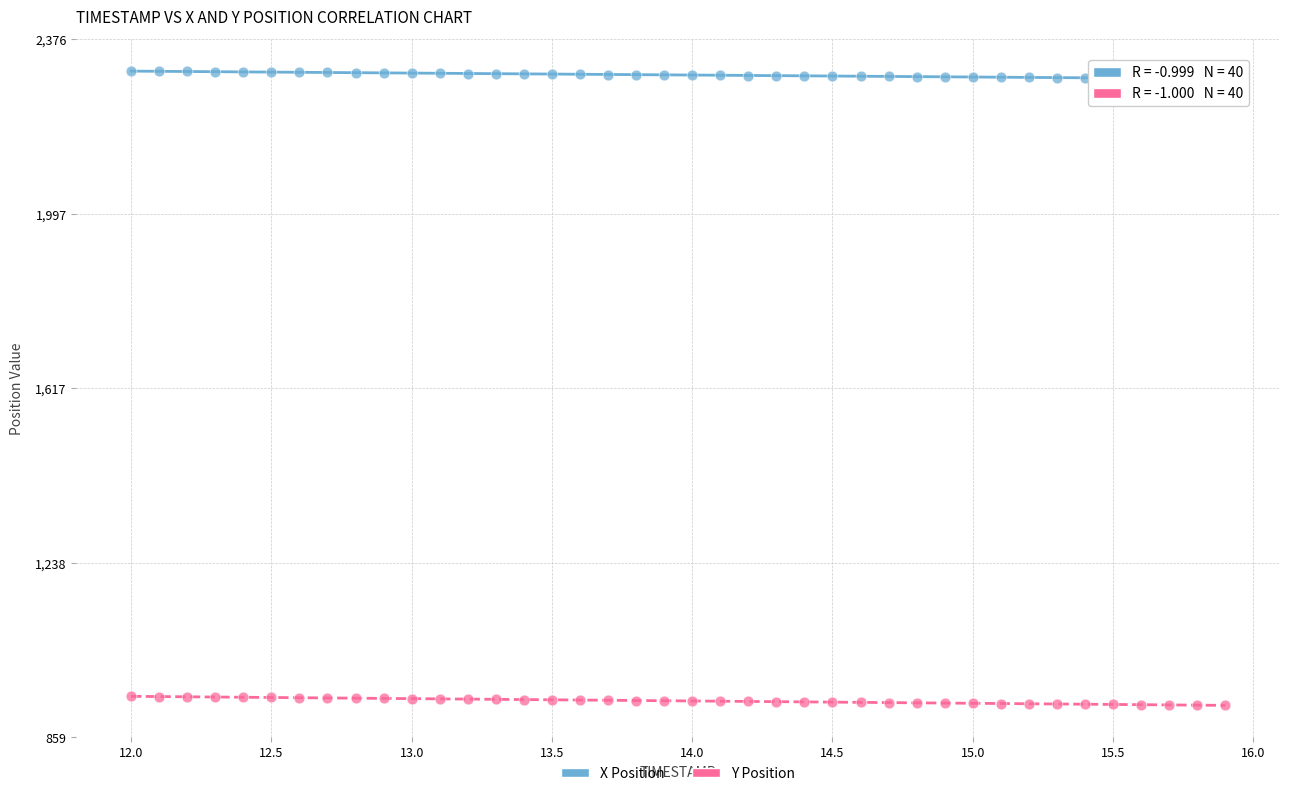

Which series contains the lowest Y value?

Y Position